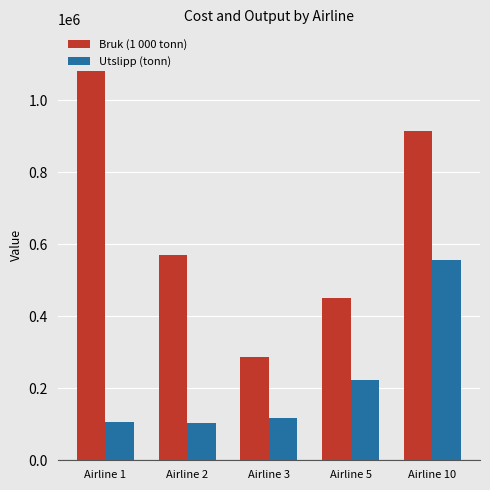

Which series has the largest range (max minus min)?

Bruk (1 000 tonn)